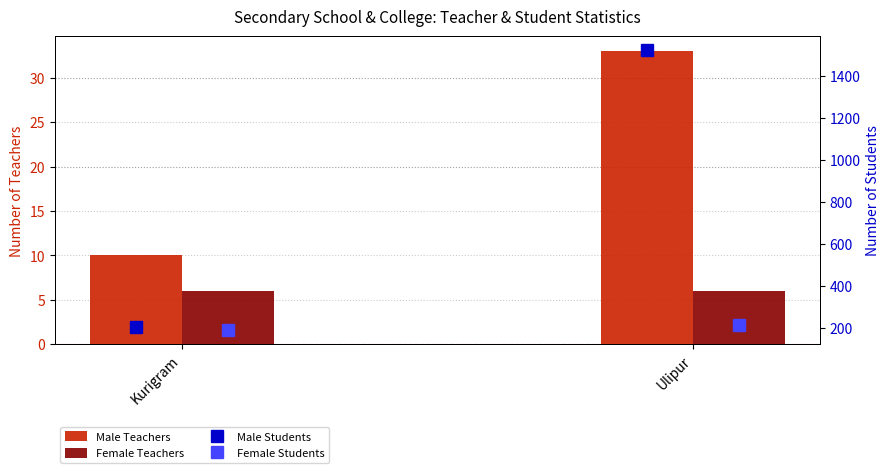

At which label is Female Teachers closest to 6?

Kurigram